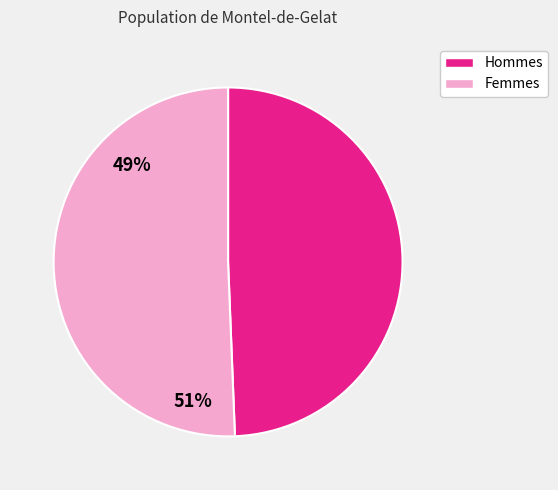

Is the sum of Hommes and Femmes greater than half?

Yes